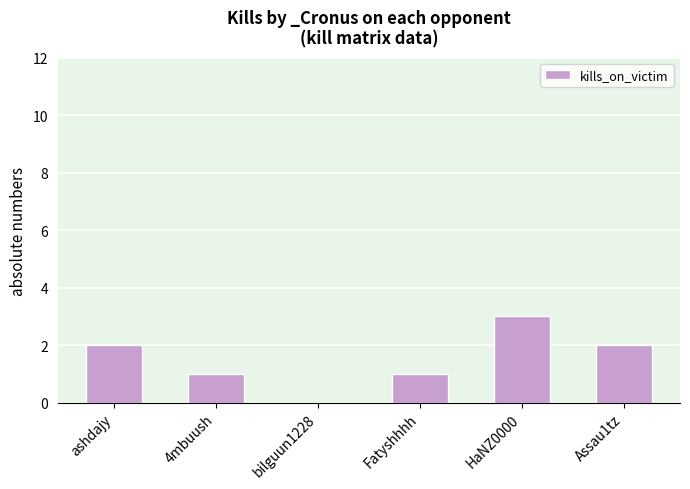

Between Fatyshhhh and Assau1tz, which is larger?

Assau1tz